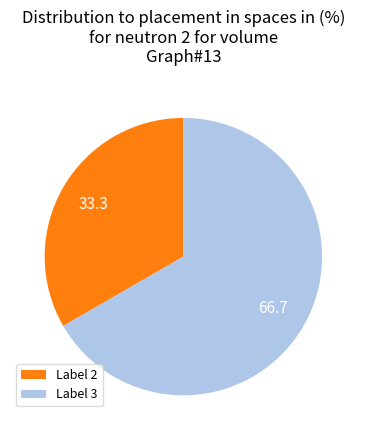

Rank the categories by value from lowest to highest.

Label 2, Label 3